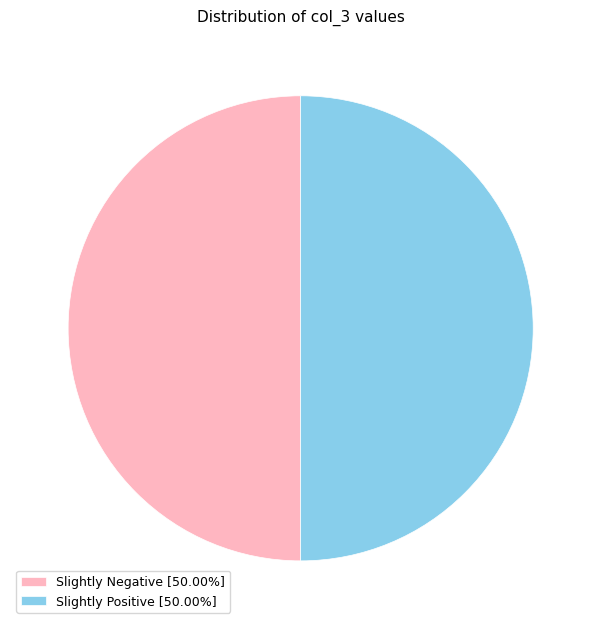

Do Slightly Negative [50.00%] and Slightly Positive [50.00%] together represent more than half of the pie?

Yes